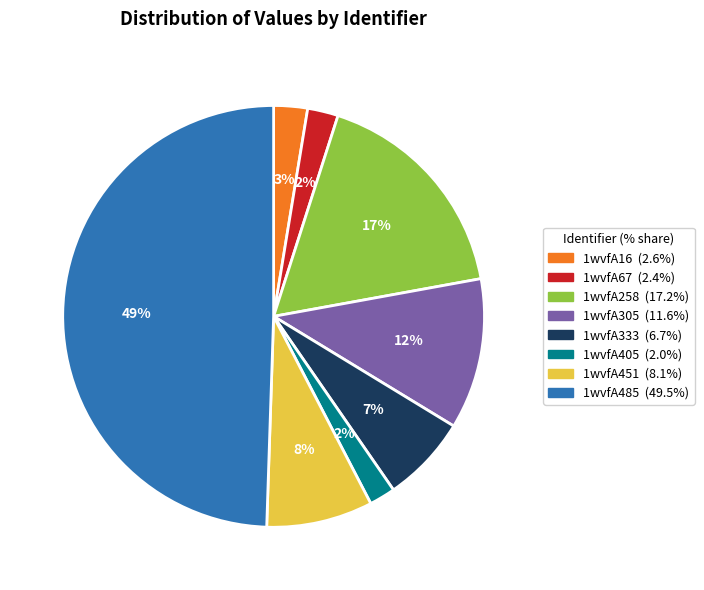

Does 1wvfA67 account for over 50% of the chart?

No